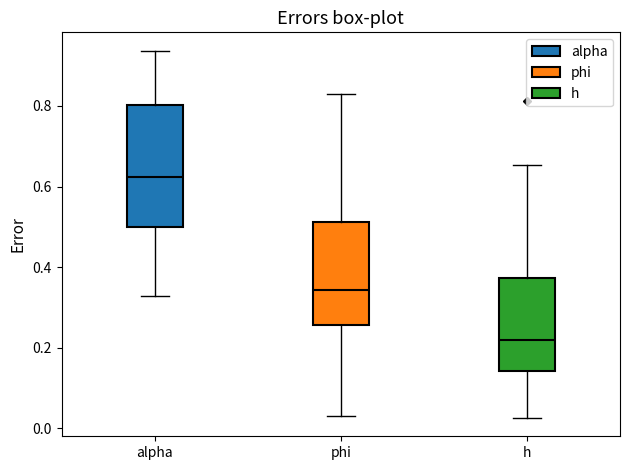

Reading left to right, transcribe this box plot: for each box, give where its median line is, the range the box spans, and where its two whiskers end, as read against the y-axis. The values are not printed on the chart, so give them approximately, as read against the axis.

alpha: median 0.62, box 0.50 to 0.80, whiskers 0.32 to 0.94
phi: median 0.34, box 0.26 to 0.52, whiskers 0.02 to 0.84
h: median 0.22, box 0.14 to 0.38, whiskers 0.02 to 0.66